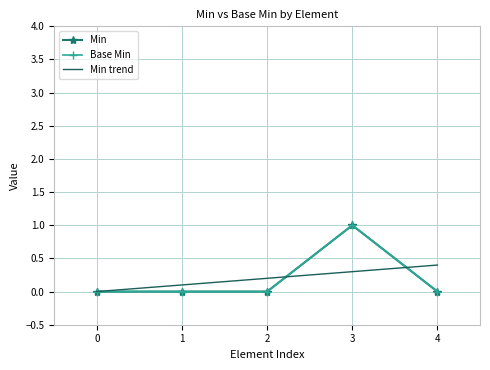

At which category is the sum across all series the highest?

3